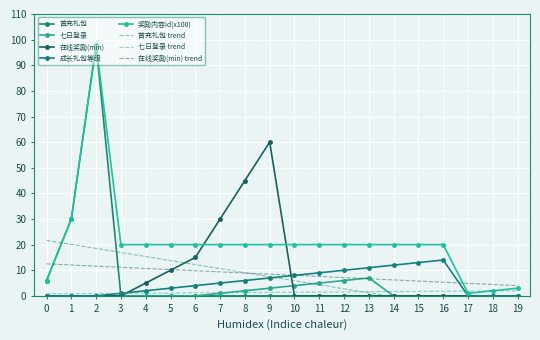

At which category is the sum across all series the highest?

2